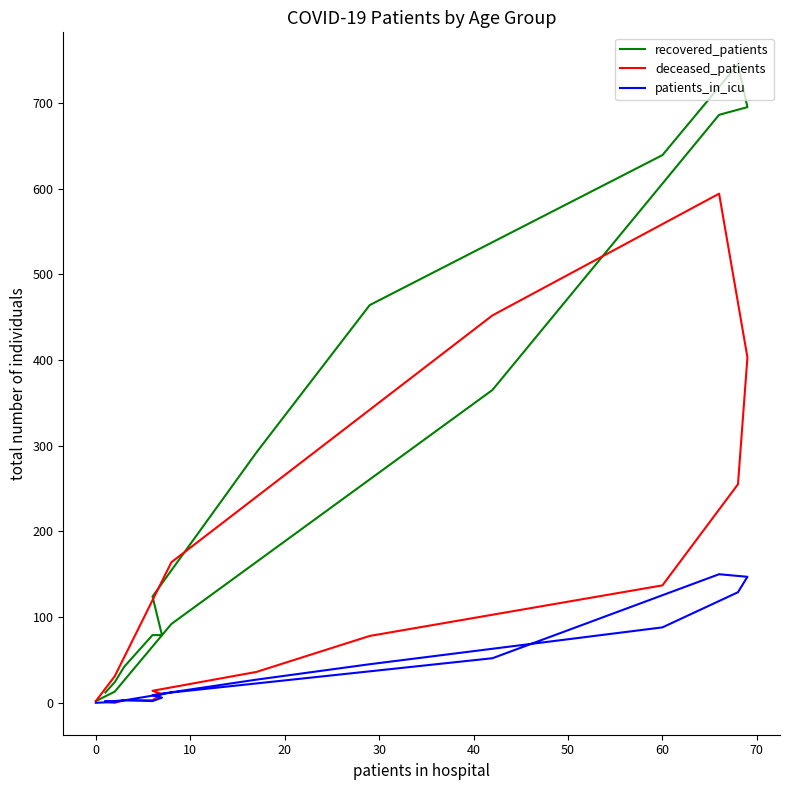

Is the value of recovered_patients at 50 greater than the value of patients_in_icu at 10?

Yes